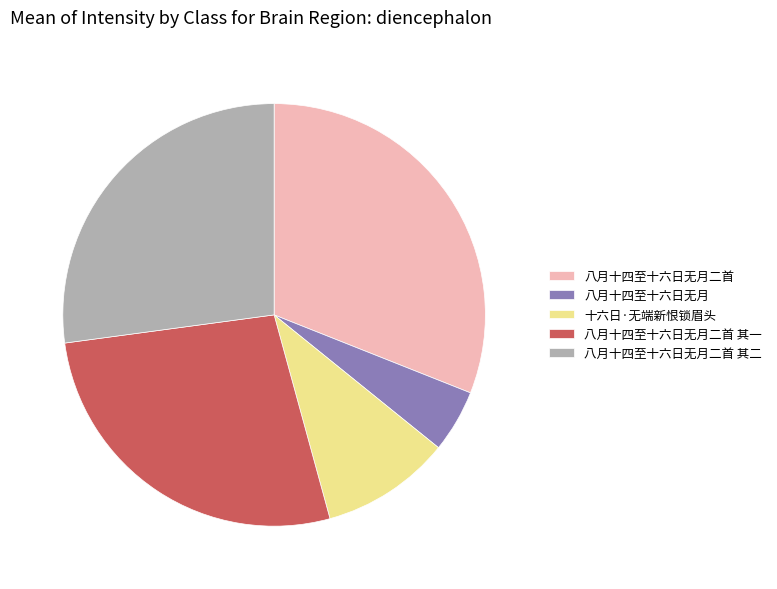

Does 十六日·无端新恨锁眉头 account for over 50% of the chart?

No